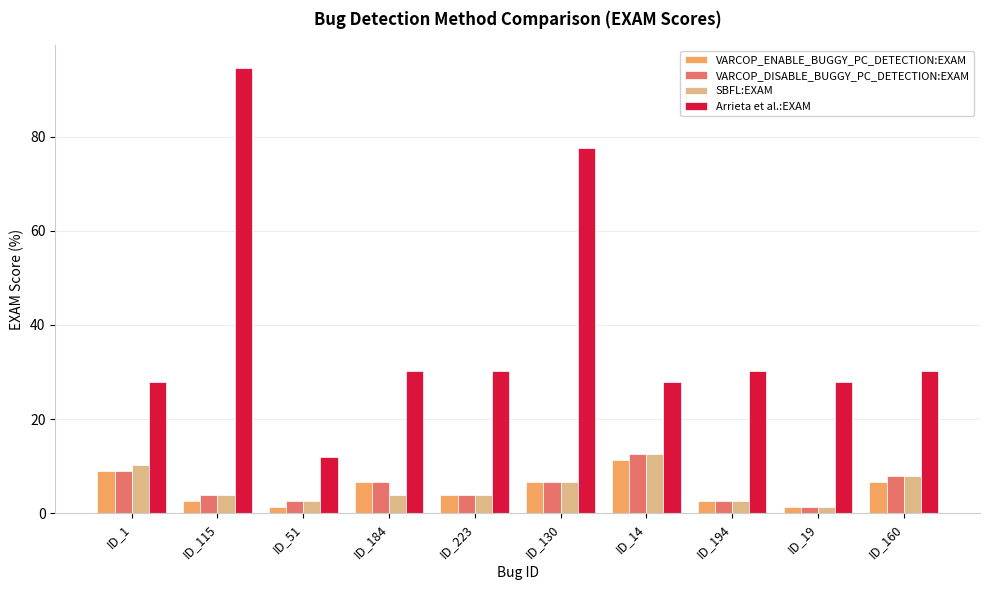

Reading right to left, what are all the values shown in this chart?

VARCOP_ENABLE_BUGGY_PC_DETECTION:EXAM: ID_160=6.6	ID_19=1.3	ID_194=2.6	ID_14=11.4	ID_130=6.6	ID_223=3.9	ID_184=6.6	ID_51=1.3	ID_115=2.6	ID_1=8.9
VARCOP_DISABLE_BUGGY_PC_DETECTION:EXAM: ID_160=7.9	ID_19=1.3	ID_194=2.6	ID_14=12.7	ID_130=6.6	ID_223=3.9	ID_184=6.6	ID_51=2.6	ID_115=3.9	ID_1=8.9
SBFL:EXAM: ID_160=7.9	ID_19=1.3	ID_194=2.6	ID_14=12.7	ID_130=6.6	ID_223=3.9	ID_184=3.9	ID_51=2.6	ID_115=3.9	ID_1=10.1
Arrieta et al.:EXAM: ID_160=30.3	ID_19=27.8	ID_194=30.3	ID_14=27.8	ID_130=77.6	ID_223=30.3	ID_184=30.3	ID_51=11.8	ID_115=94.7	ID_1=27.8